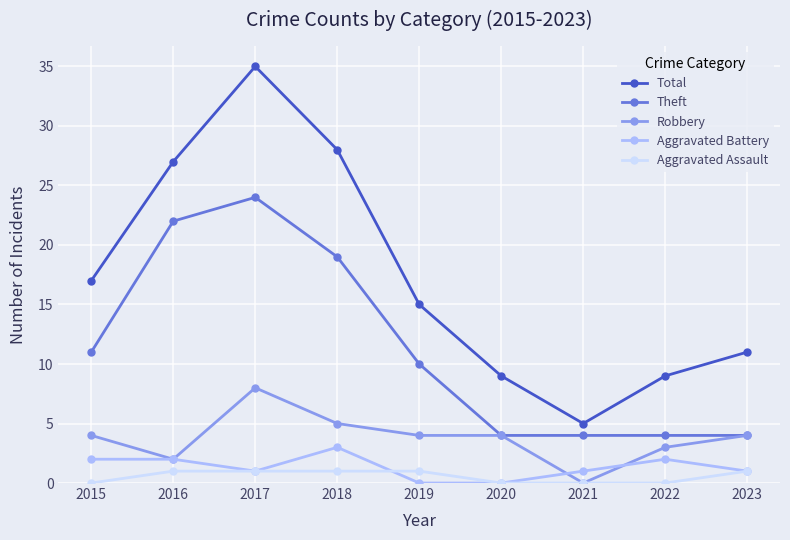

List the series in order of their peak value, highest first.

Total, Theft, Robbery, Aggravated Battery, Aggravated Assault